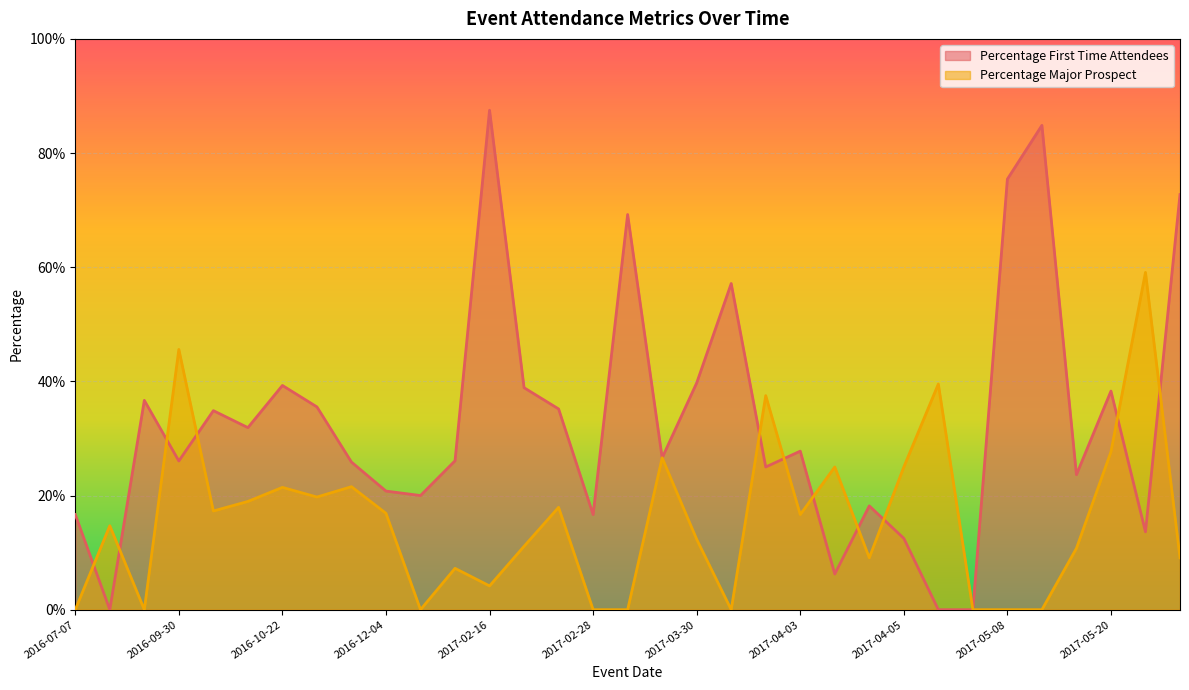

What is the difference between the second highest and second lowest values in the Percentage Major Prospect series?

0.5